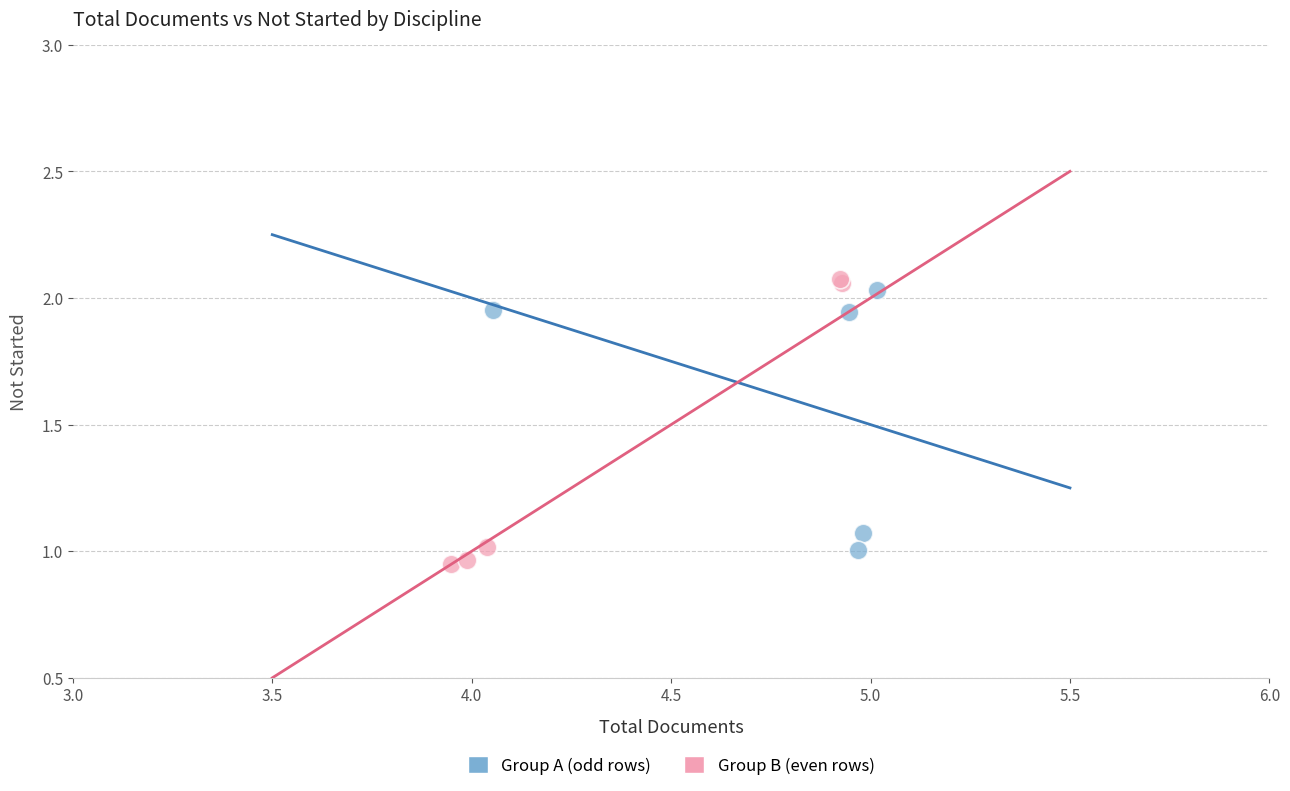

Which series reaches the minimum Y coordinate?

Group B (even rows)